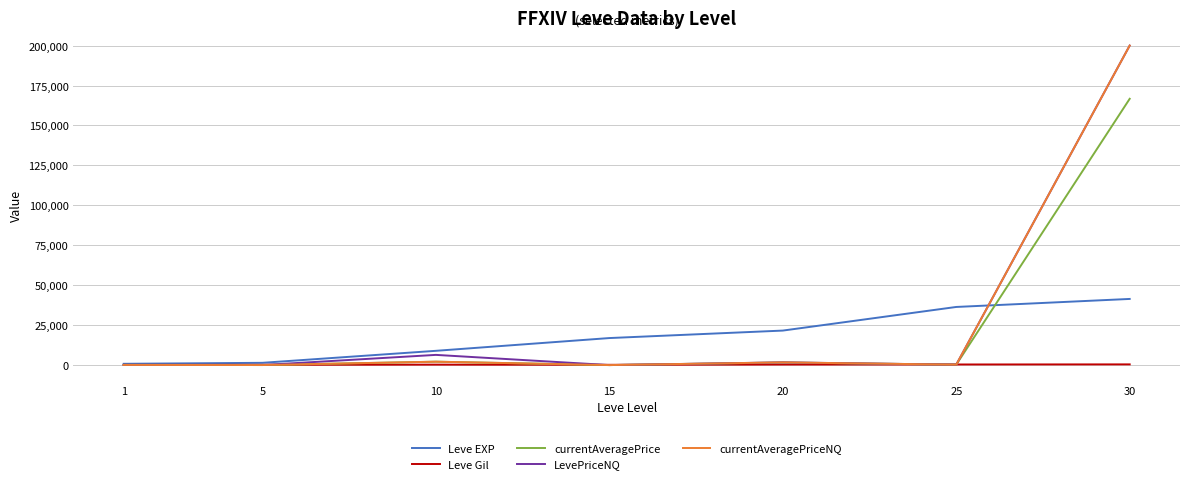

What is the maximum value shown in the chart?

200039.8